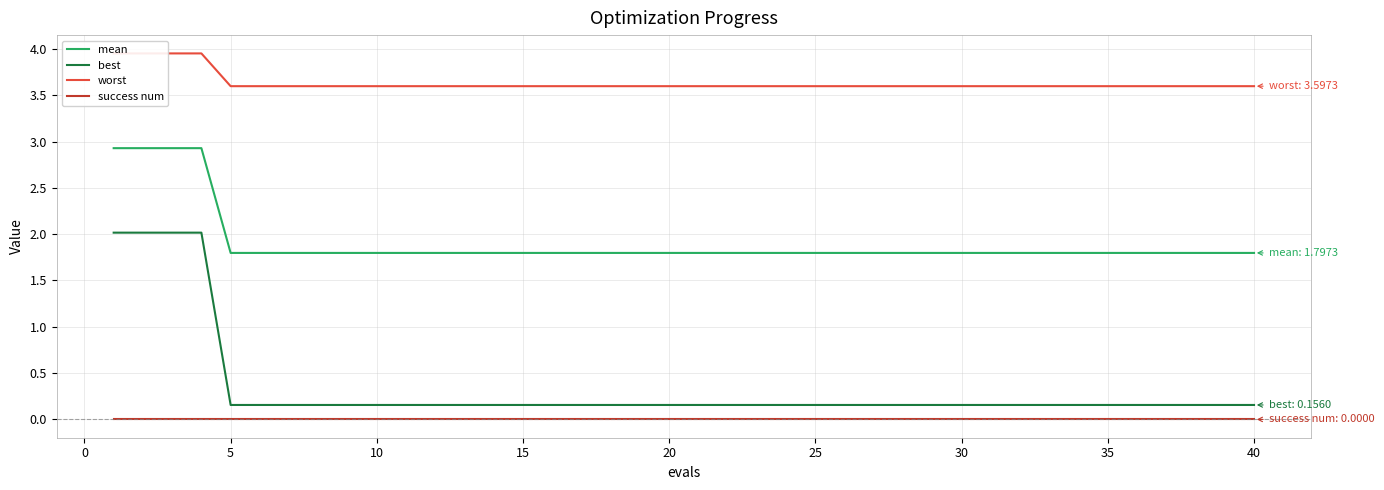

True or false: mean and worst cross at least once.

False